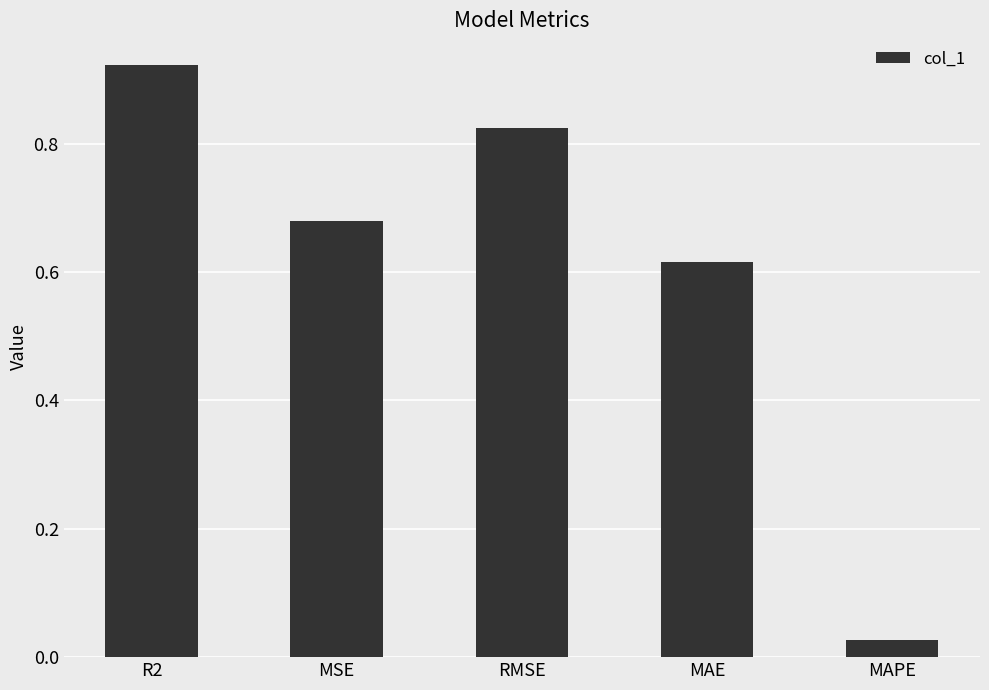

Is it true that the value at R2 is 0.5?

False